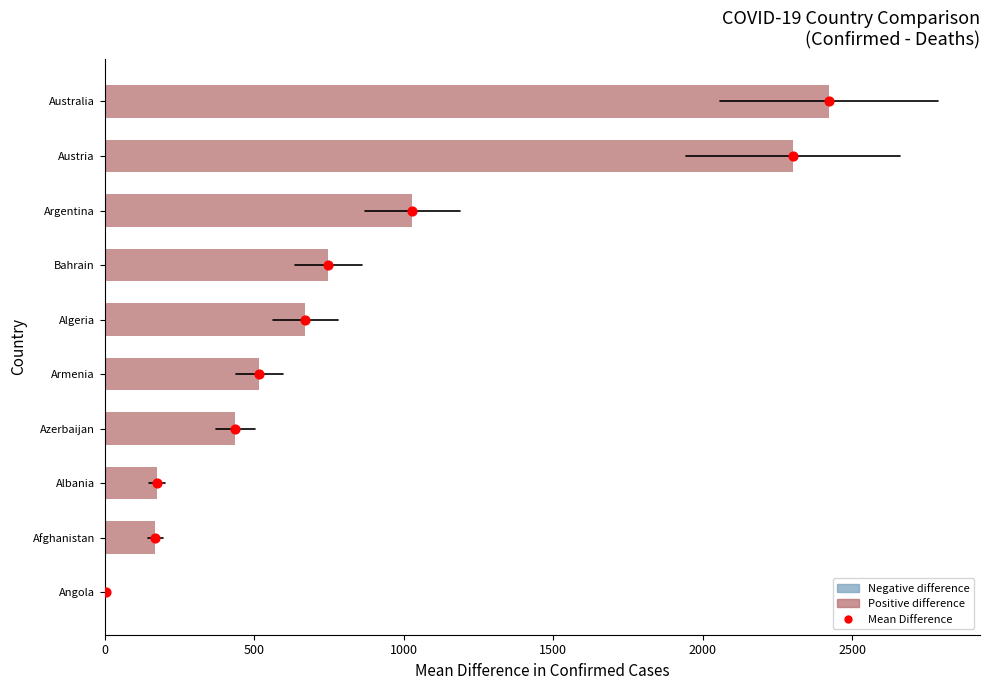

What is the ratio of the value at 2500 to the value at 500?

5.0